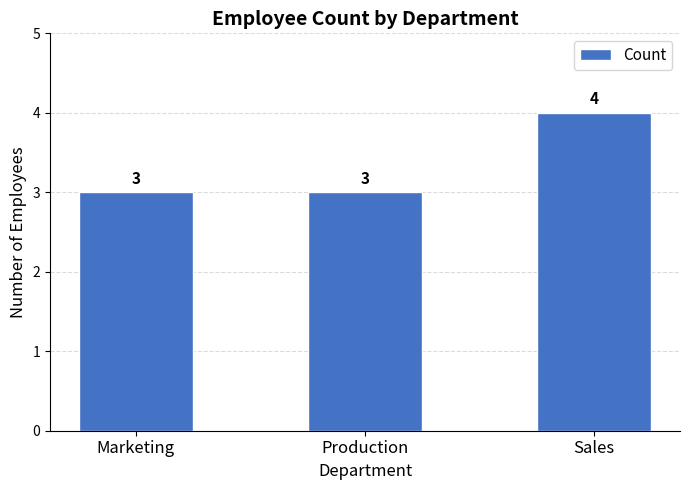

Which has a higher value, Production or Sales?

Sales